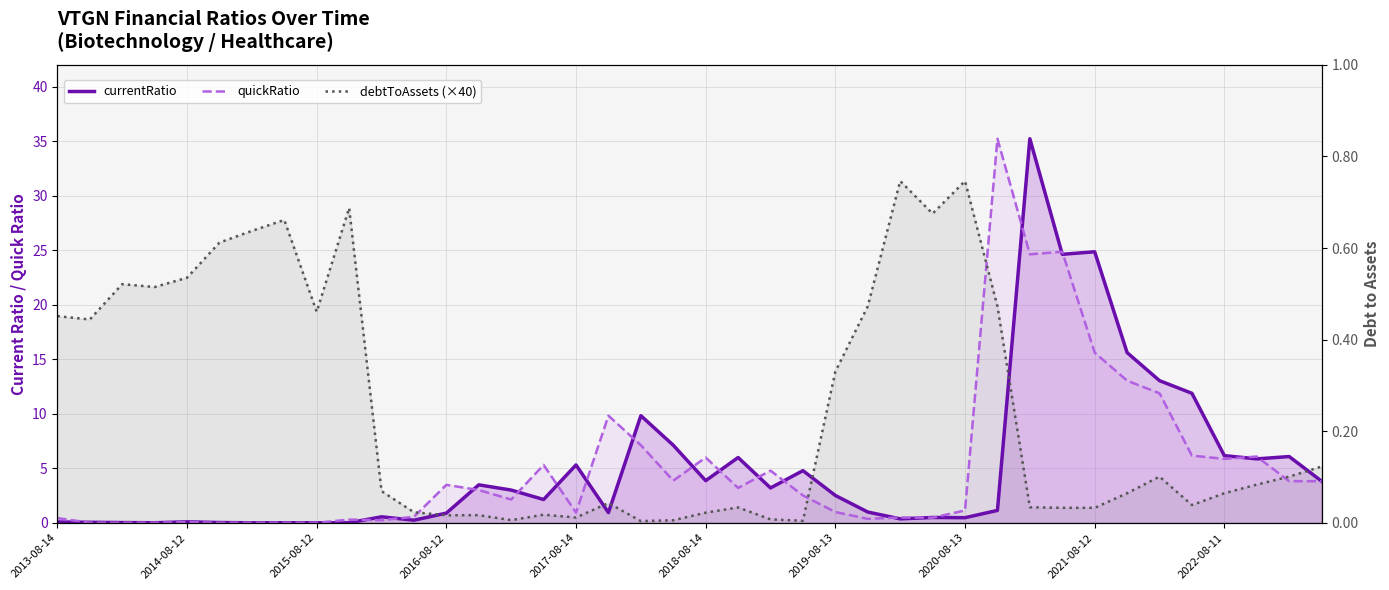

What is the value of the currentRatio point at the 14th from the left?

3.5